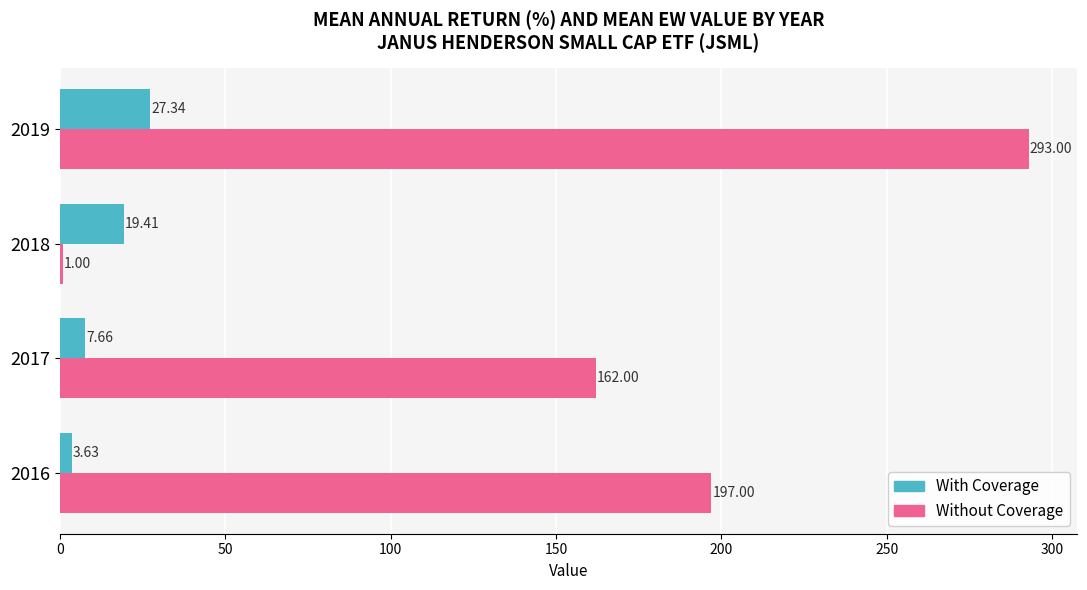

Which series has the largest range (max minus min)?

Without Coverage